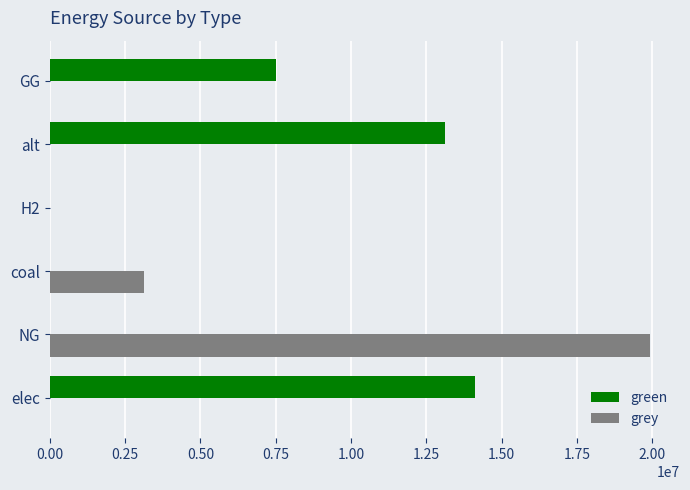

Count the number of data series in this chart.

2